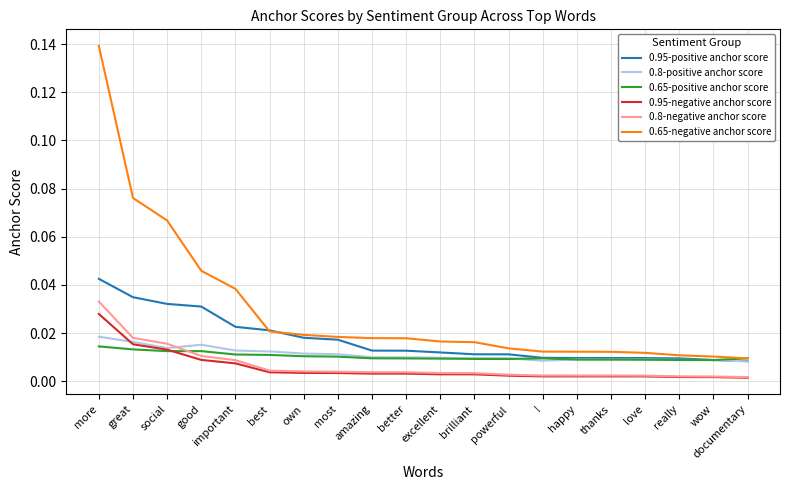

At which category does the chart reach its peak across all series?

more